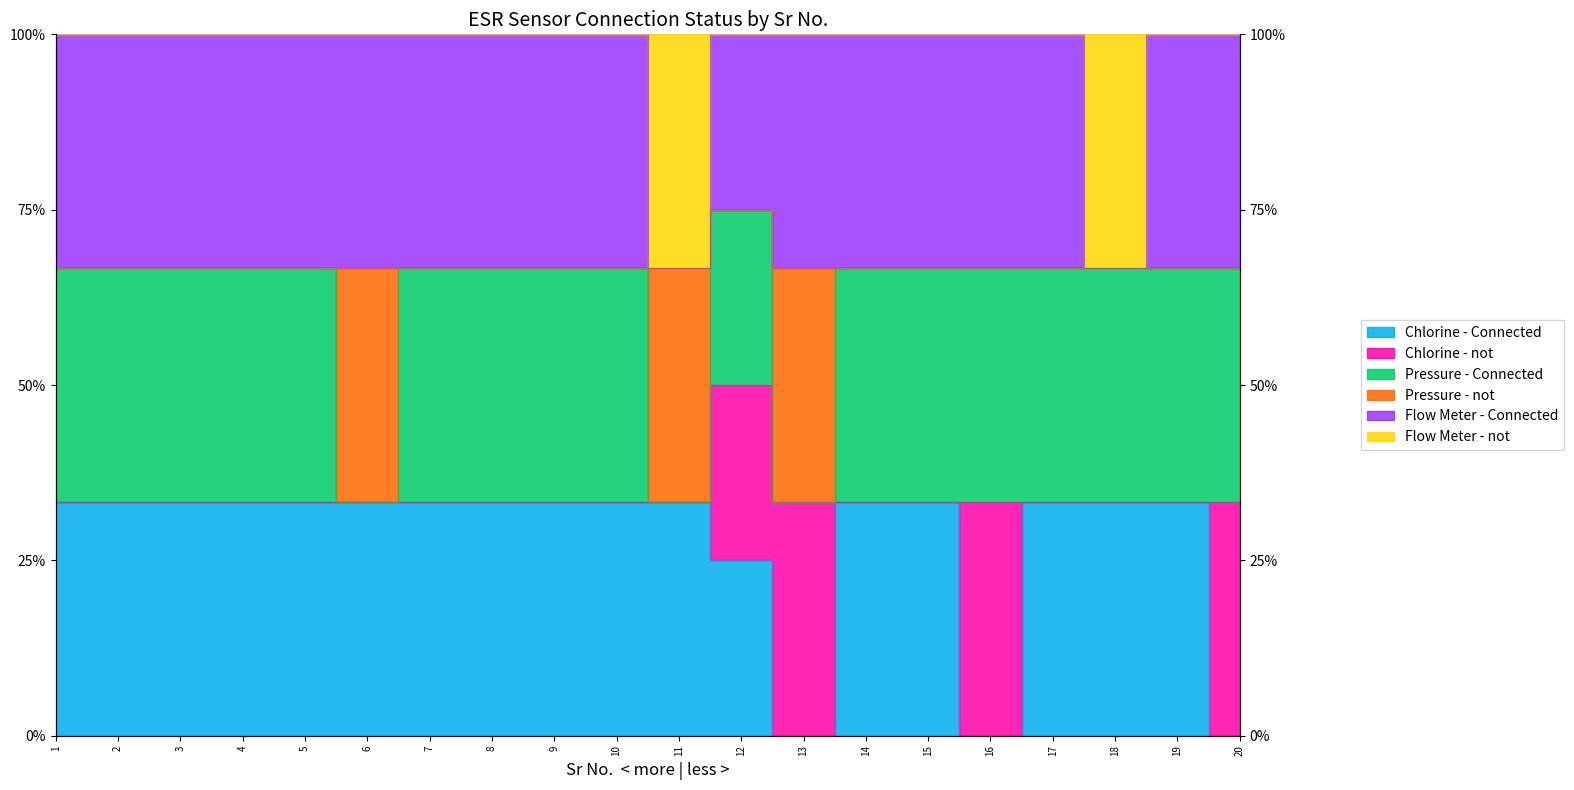

What is the difference between the second highest and minimum values in the Flow Meter - Connected series?

33.3